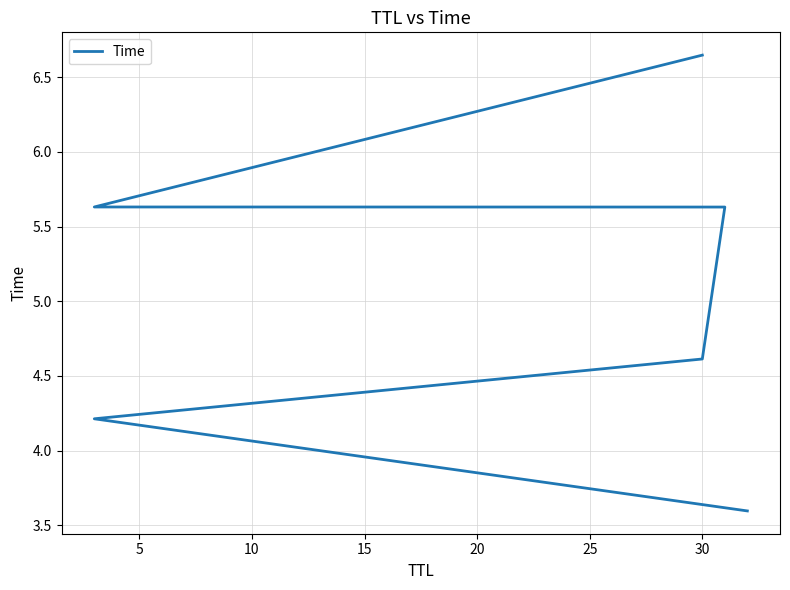

What is the difference between the second highest and second lowest values?

1.4